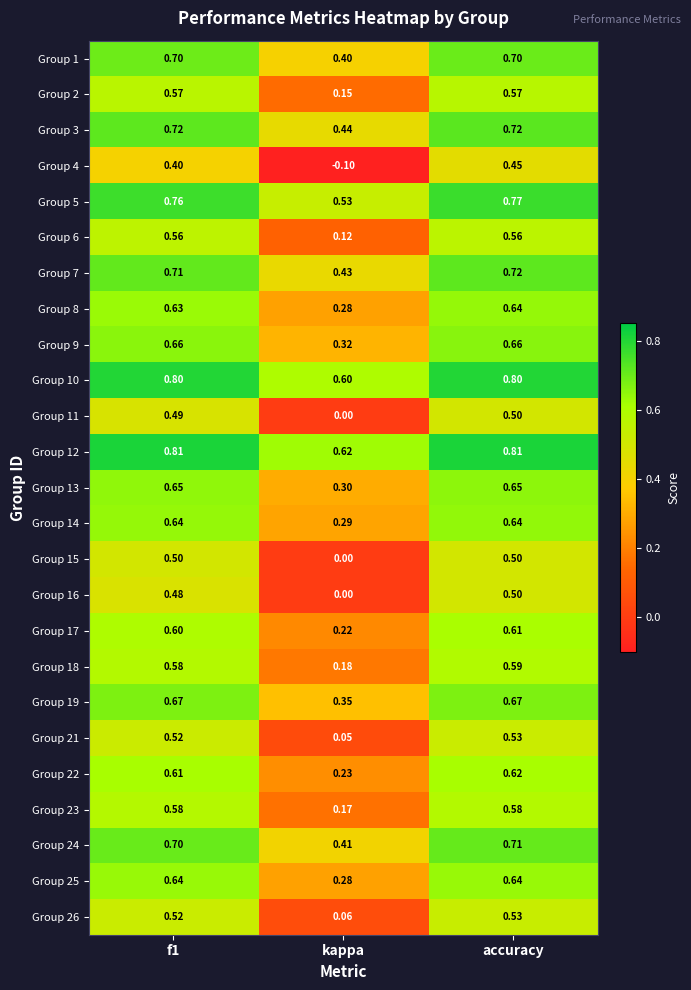

Which category has the lowest value in the Group 24 series?

kappa